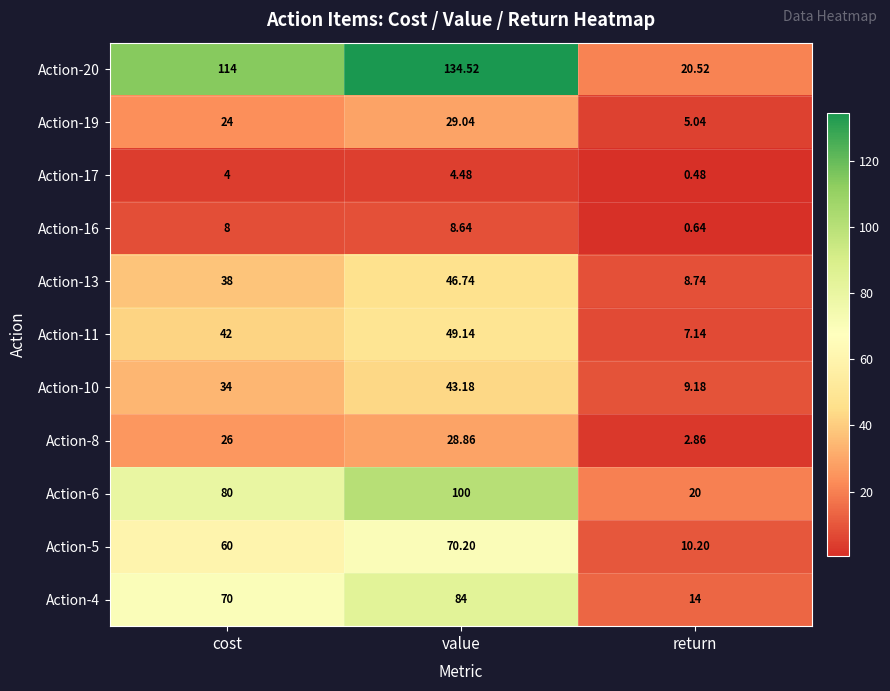

At which label is Action-10 closest to 26?

cost